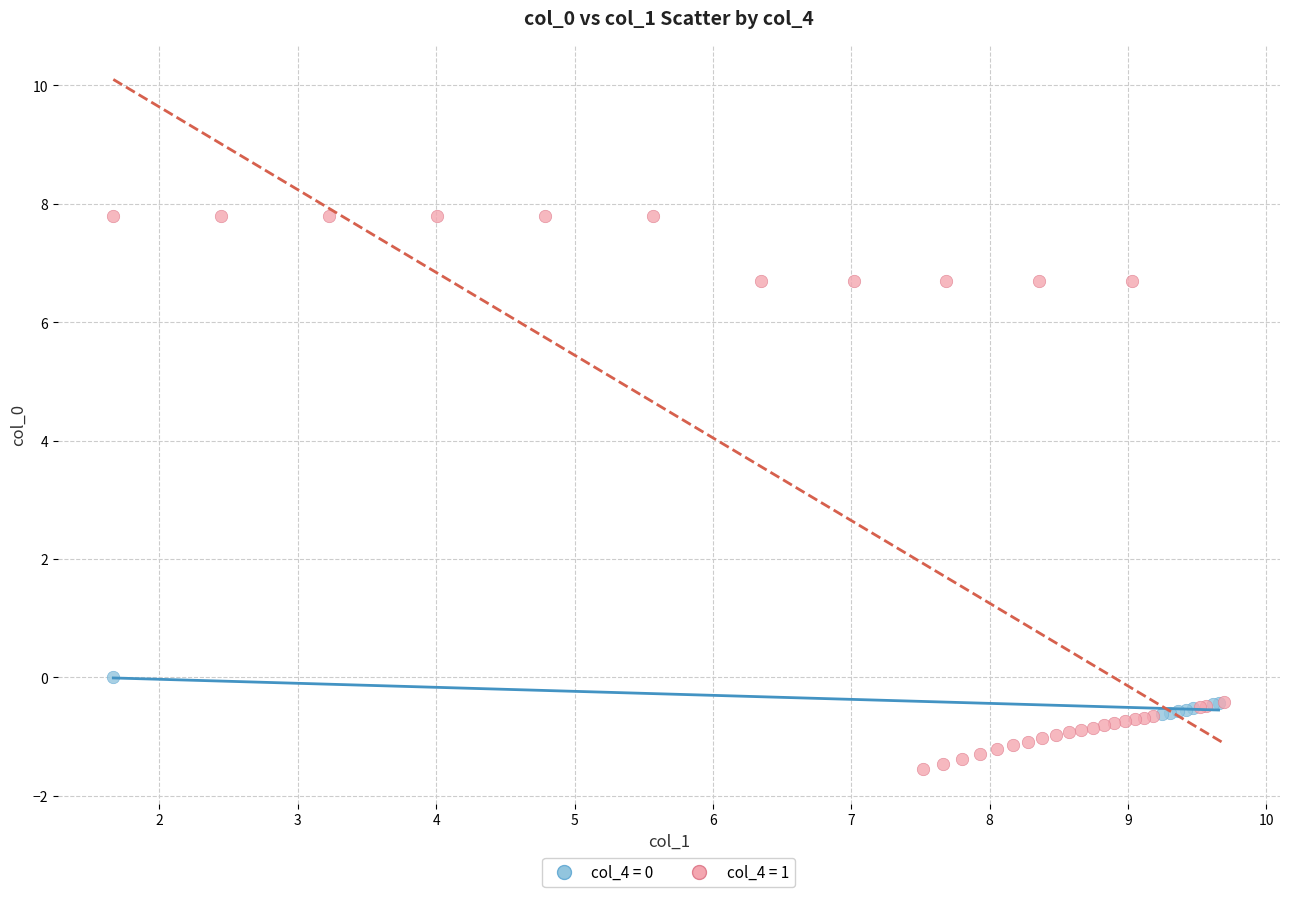

Which series reaches the maximum Y coordinate?

col_4 = 1